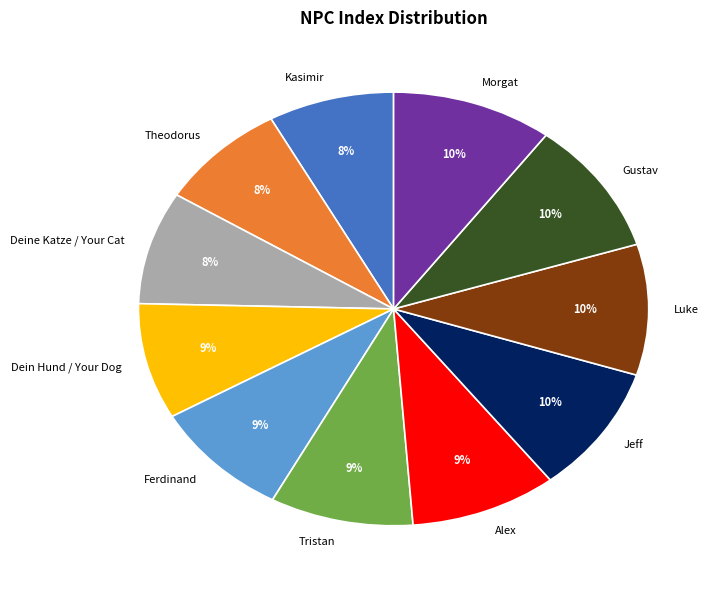

Between Jeff and Dein Hund / Your Dog, which is larger?

Jeff